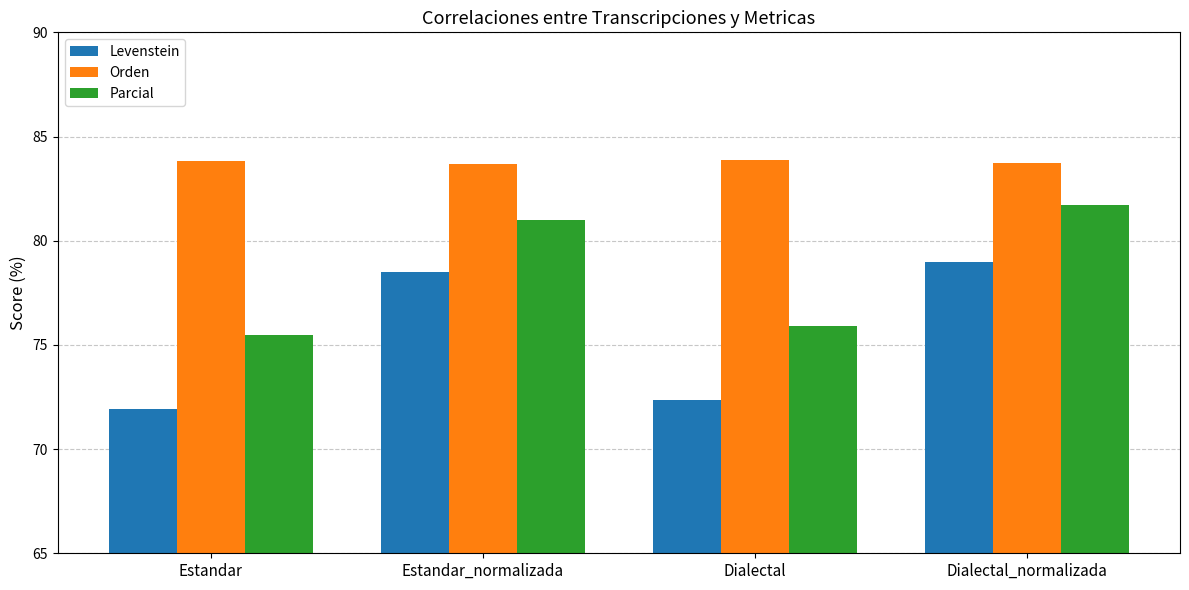

What are all the series names shown in the legend?

Levenstein, Orden, Parcial